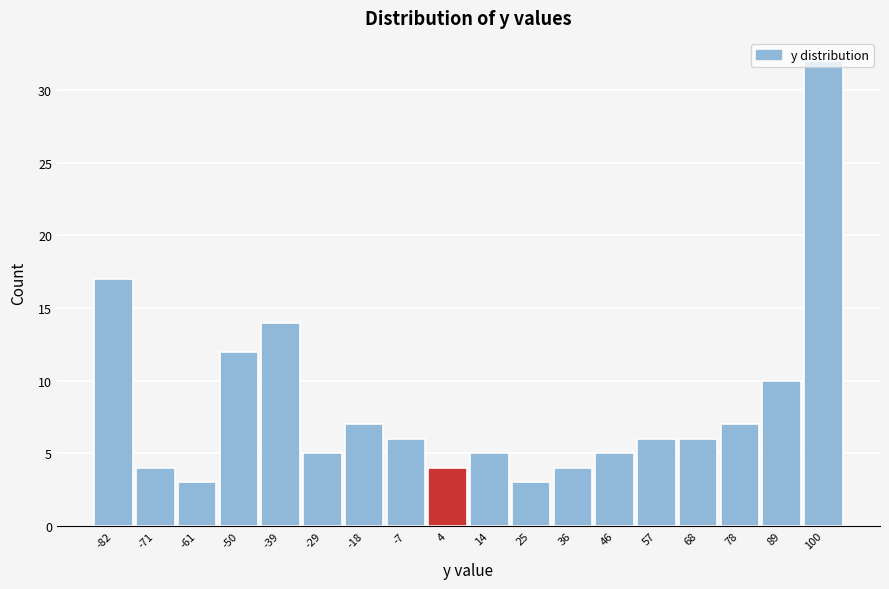

How tall is the bar that spans 20 to 30 on the x-axis? Neither the bar edges nor the heights are printed on the chart, so give them approximately, as read against the axes.

3